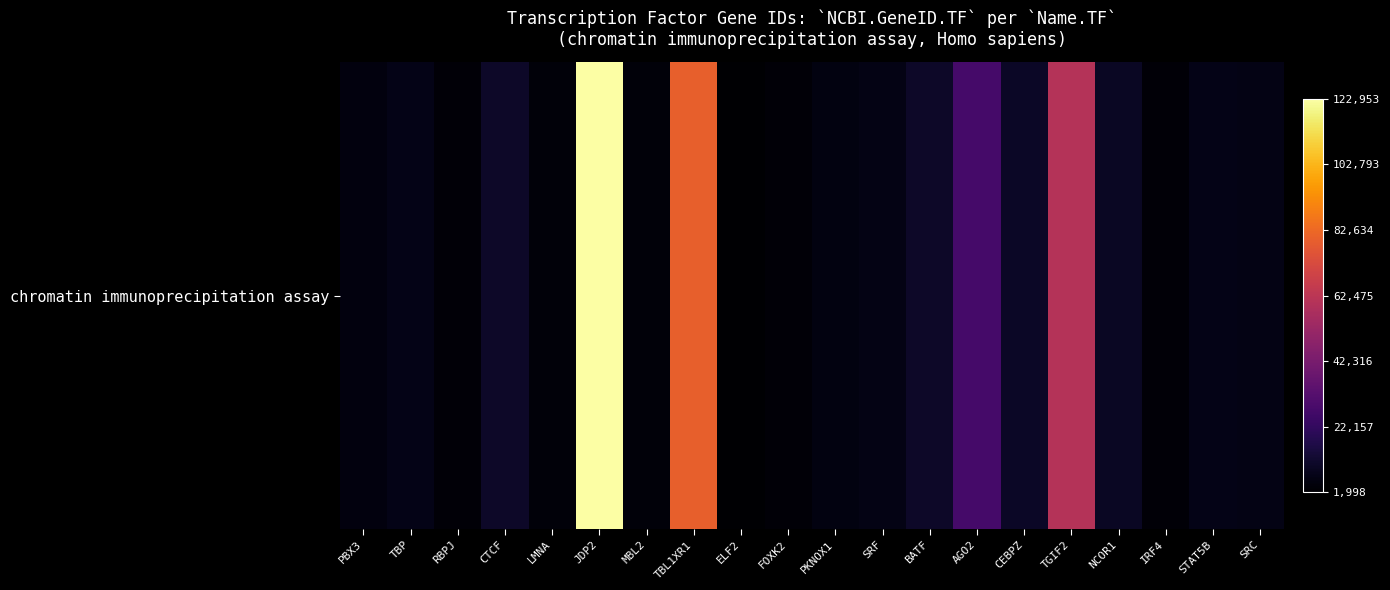

How many positive values are there?

19